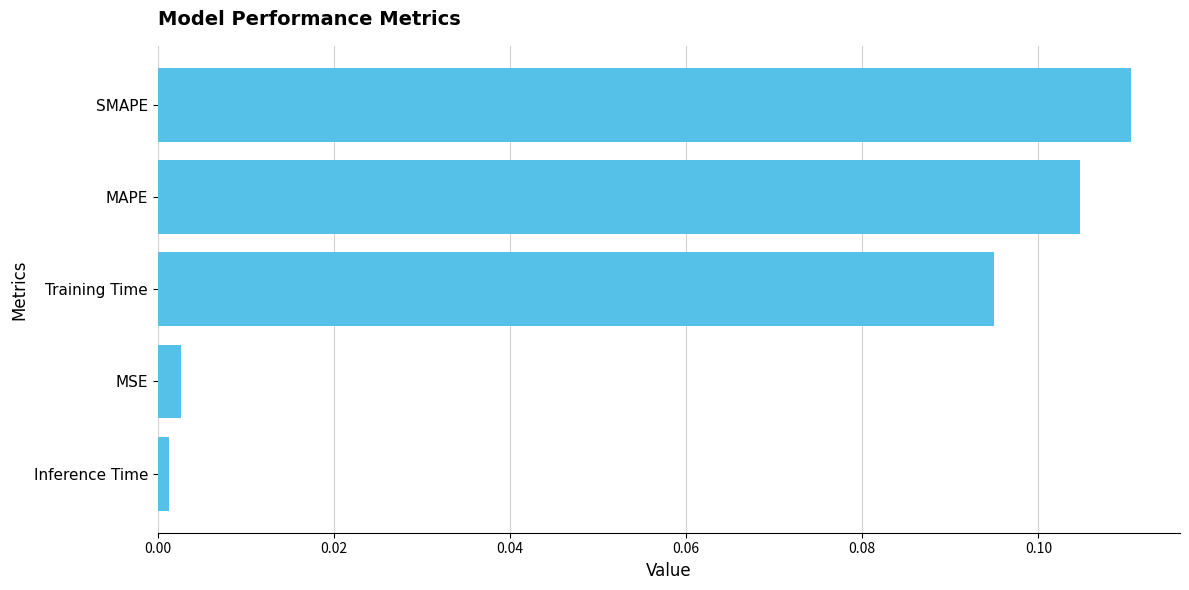

What is the sum of all values?

0.3